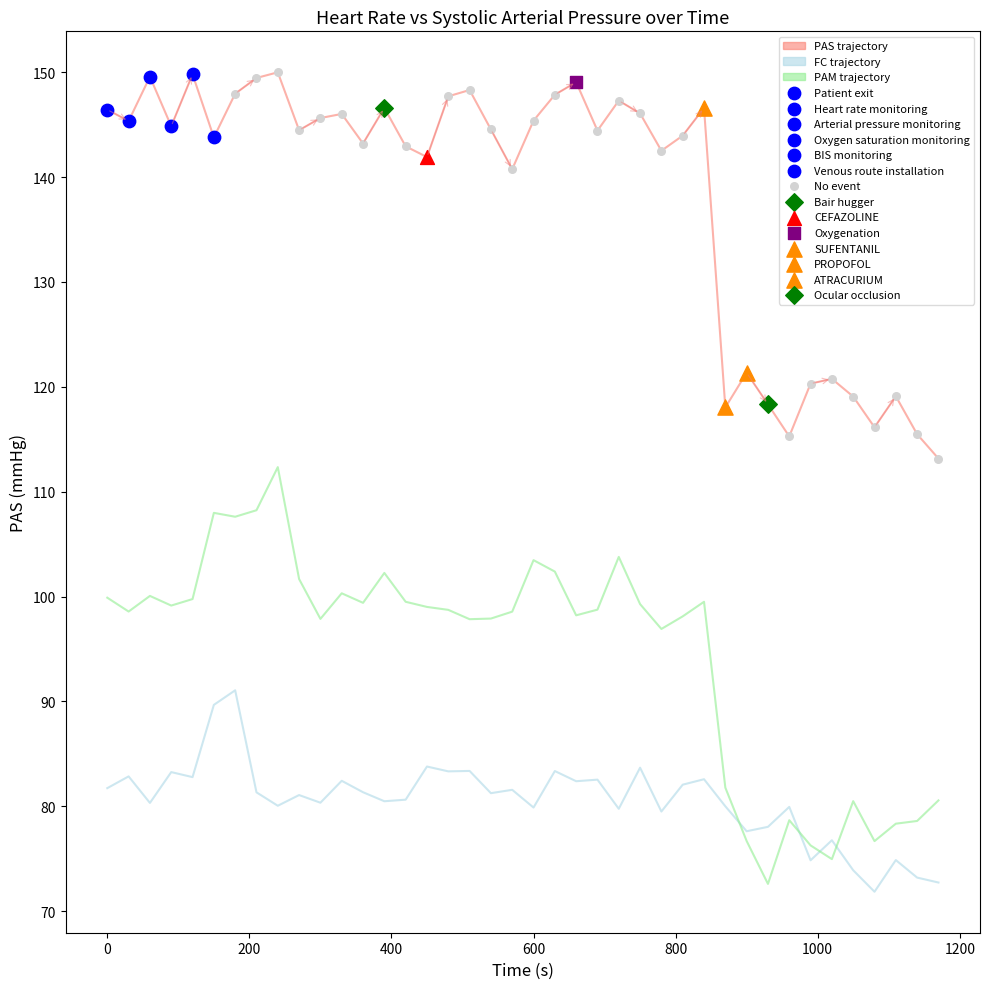

True or false: PAS trajectory and PAM trajectory intersect in this chart.

False